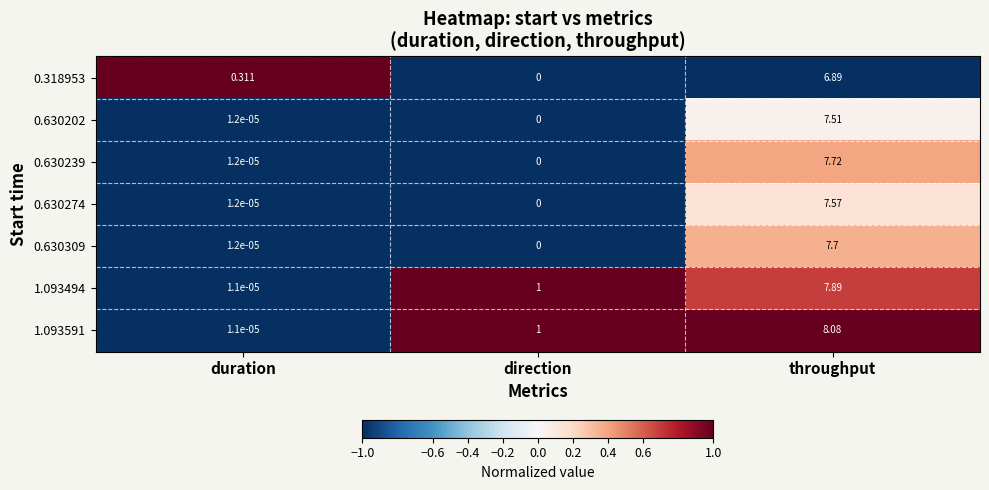

Is the value of 1.093591 at throughput greater than the value of 0.630202 at throughput?

Yes